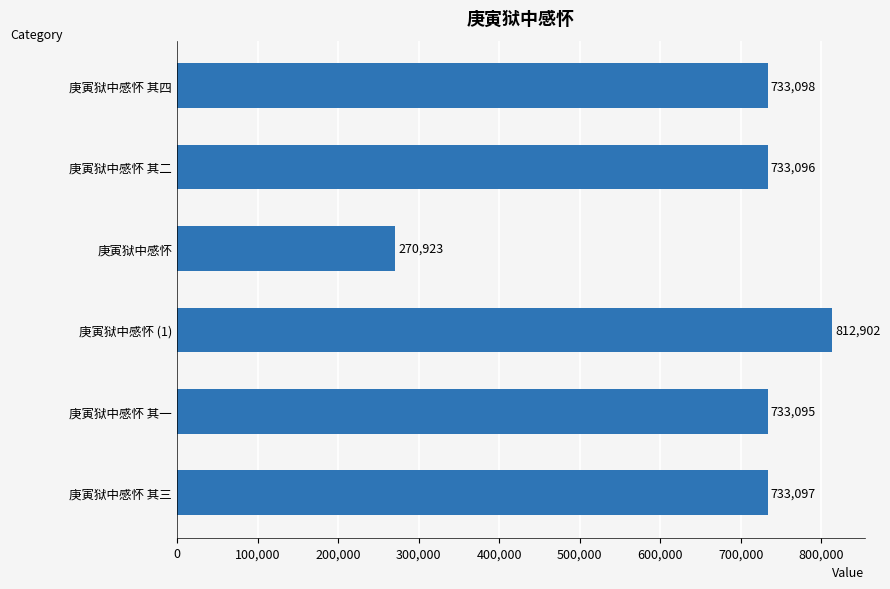

What is the ratio of the value at 庚寅狱中感怀 其三 to the value at 庚寅狱中感怀 (1)?

0.9